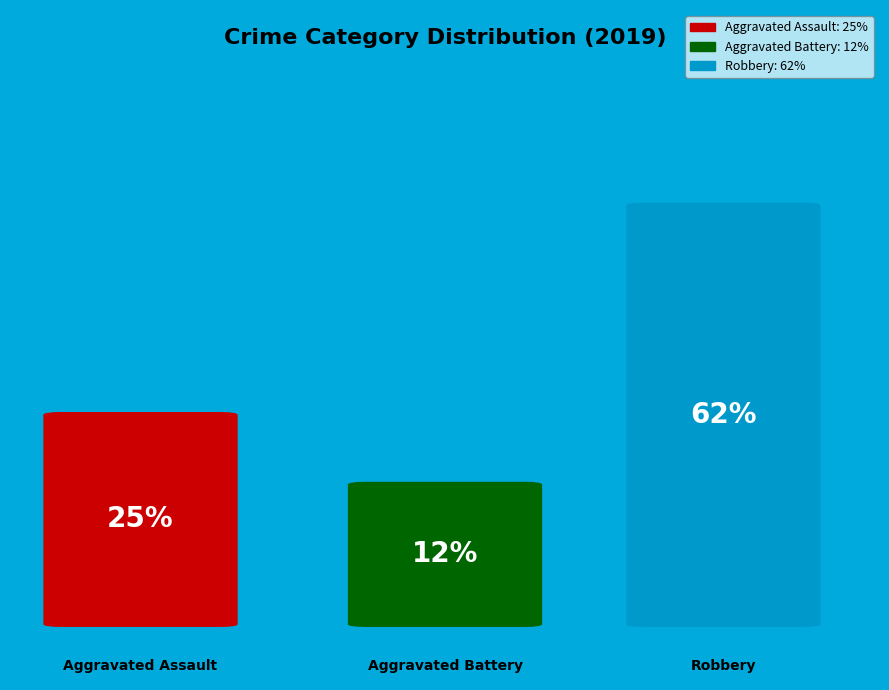

To the nearest percent, what is the difference between the largest and smallest slice percentages?

50%